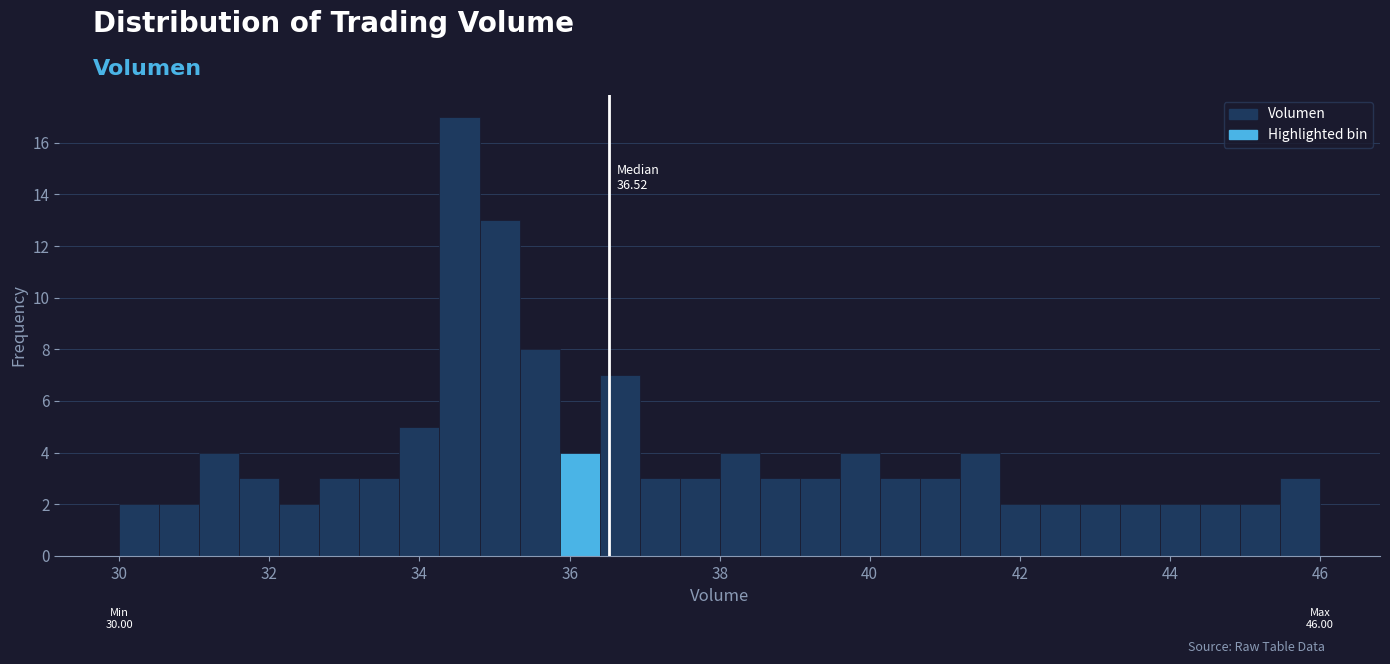

Around what value on the x-axis is the tallest bar? Give the approximate position of its centre, as read against the axis.

34.6